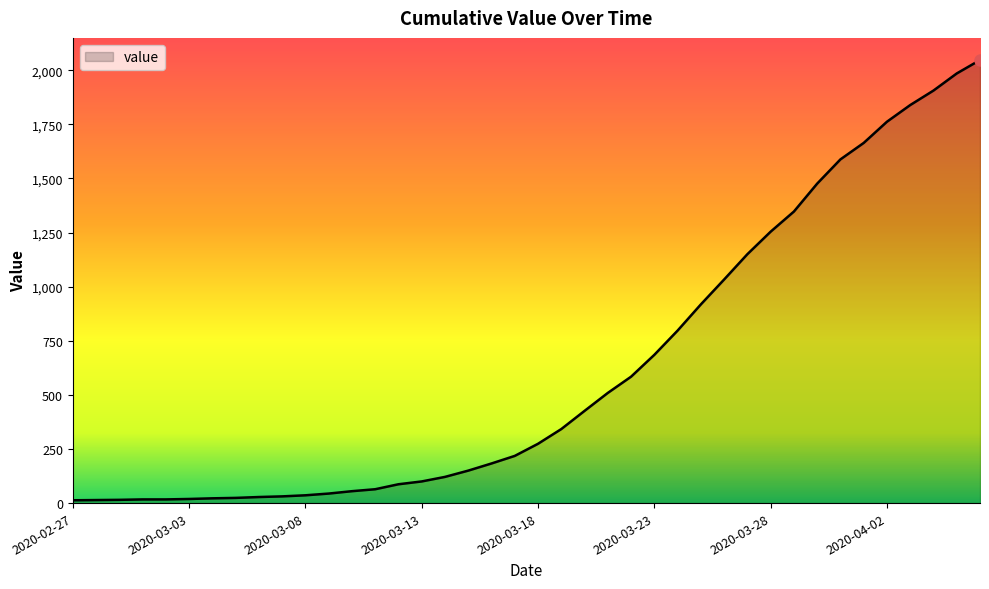

What is the greatest value displayed?

2047